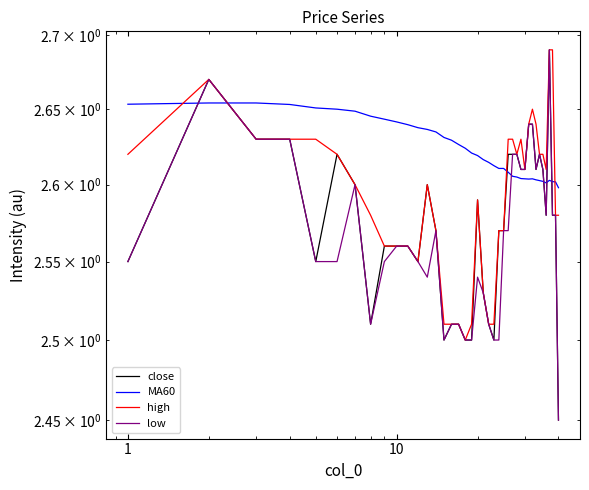

What is the sum of all close values?

103.0